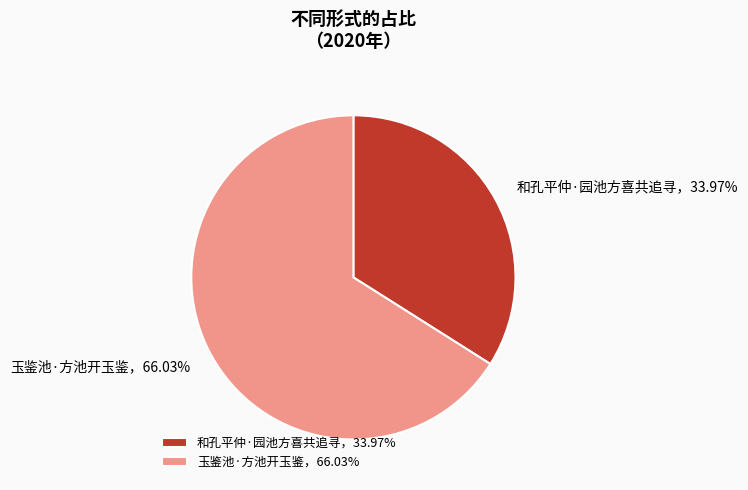

Which has a higher value, 和孔平仲·园池方喜共追寻，33.97% or 玉鉴池·方池开玉鉴，66.03%?

玉鉴池·方池开玉鉴，66.03%